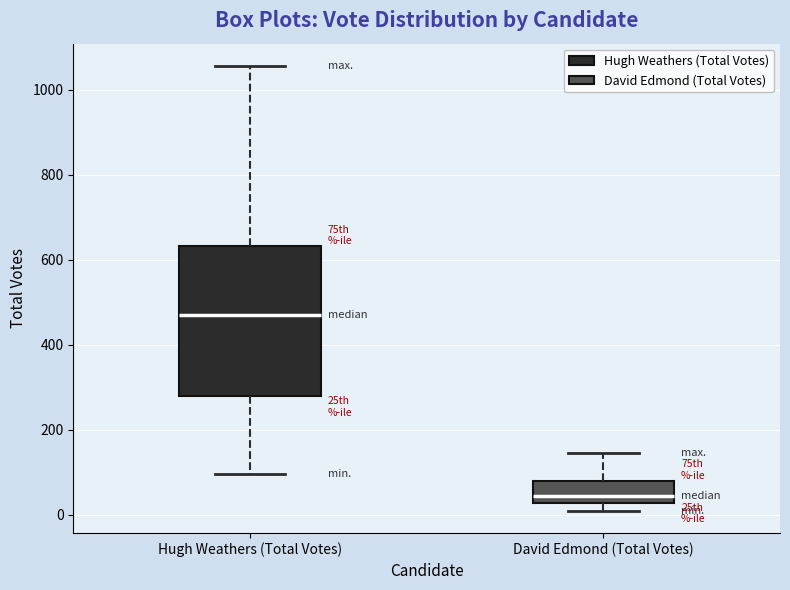

Reading left to right, transcribe this box plot: for each box, give where its median line is, the range the box spans, and where its two whiskers end, as read against the y-axis. The values are not printed on the chart, so give them approximately, as read against the axis.

Hugh Weathers (Total Votes): median 480, box 280 to 640, whiskers 100 to 1060
David Edmond (Total Votes): median 40, box 20 to 80, whiskers 0 to 140